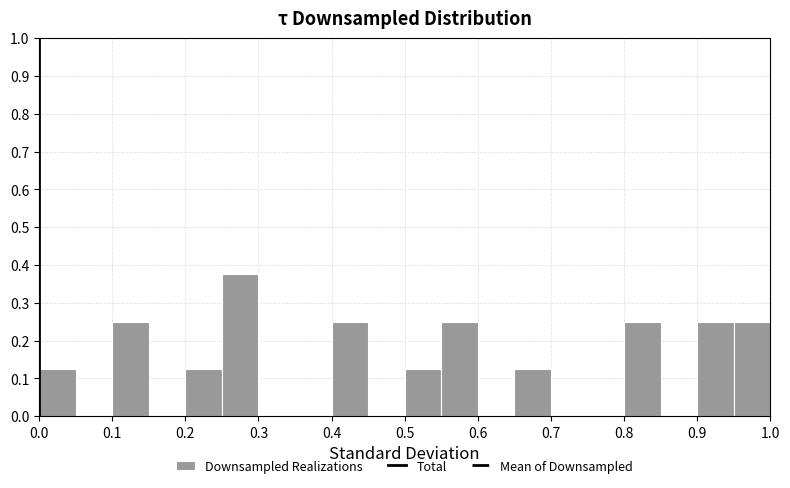

Over which range of the x-axis is the bar tallest?

0.25 to 0.30